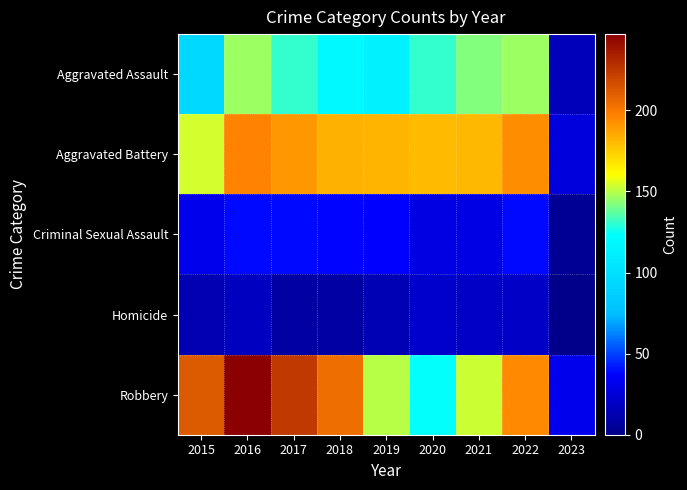

Count the number of categories in the chart.

9